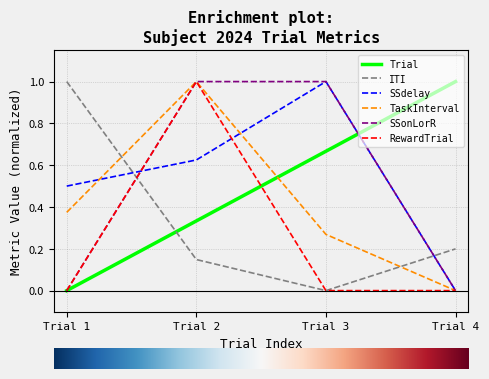

Count the TaskInterval values in the range 0 to 1.

4